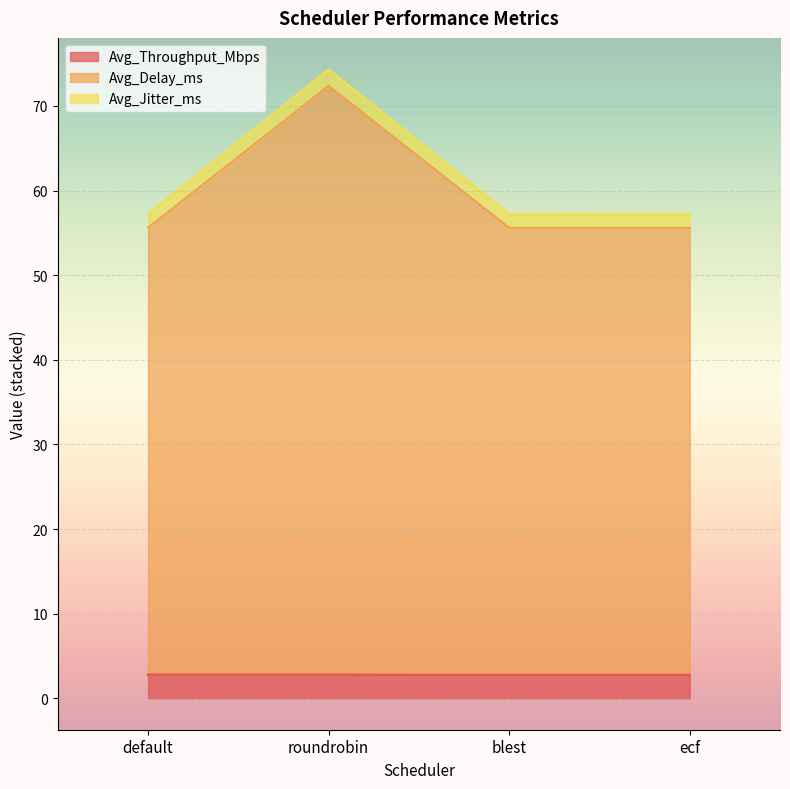

At which category is the sum across all series the highest?

roundrobin